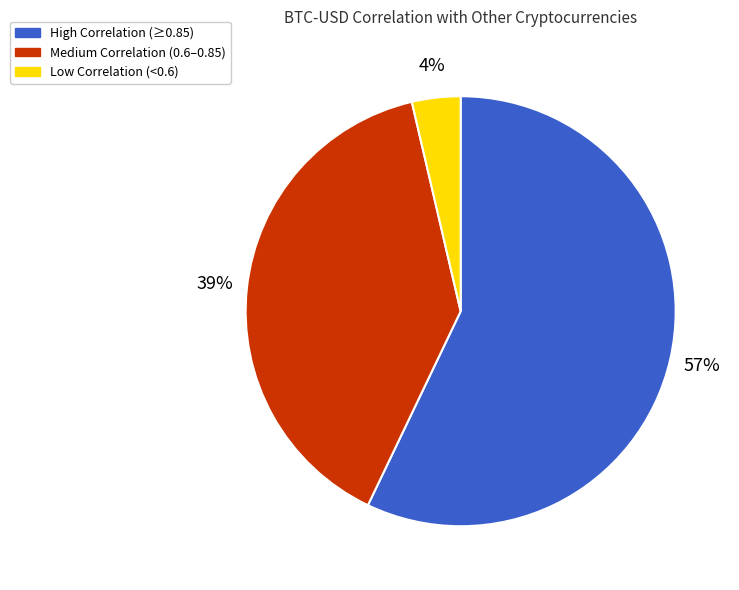

Which has a higher value, Low Correlation (<0.6) or Medium Correlation (0.6–0.85)?

Medium Correlation (0.6–0.85)